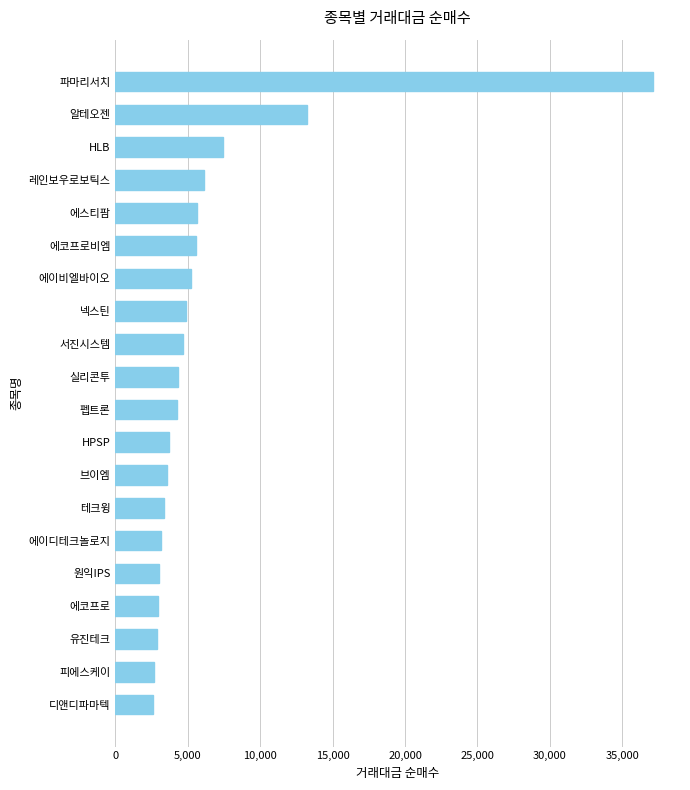

Where is the data nearest to the value 19864?

알테오젠